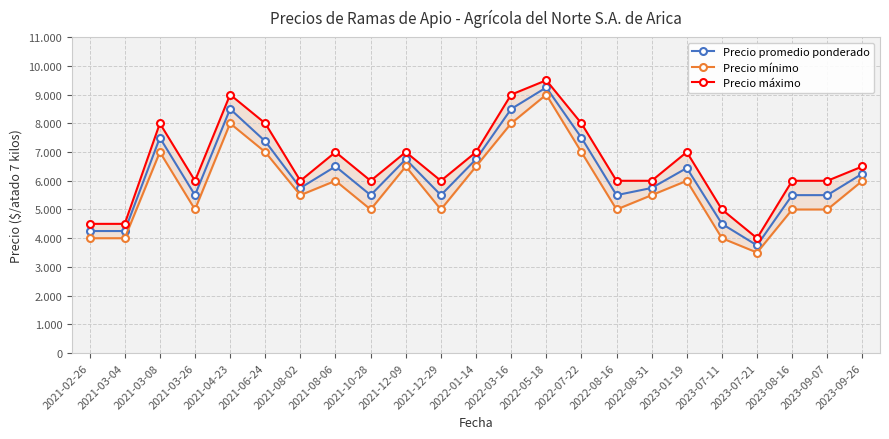

Reading left to right, what are all the values shown in this chart?

Precio promedio ponderado: 4250	4250	7500	5500	8500	7375	5750	6500	5500	6750	5500	6750	8500	9250	7500	5500	5750	6444	4500	3750	5500	5500	6250
Precio mínimo: 4000	4000	7000	5000	8000	7000	5500	6000	5000	6500	5000	6500	8000	9000	7000	5000	5500	6000	4000	3500	5000	5000	6000
Precio máximo: 4500	4500	8000	6000	9000	8000	6000	7000	6000	7000	6000	7000	9000	9500	8000	6000	6000	7000	5000	4000	6000	6000	6500